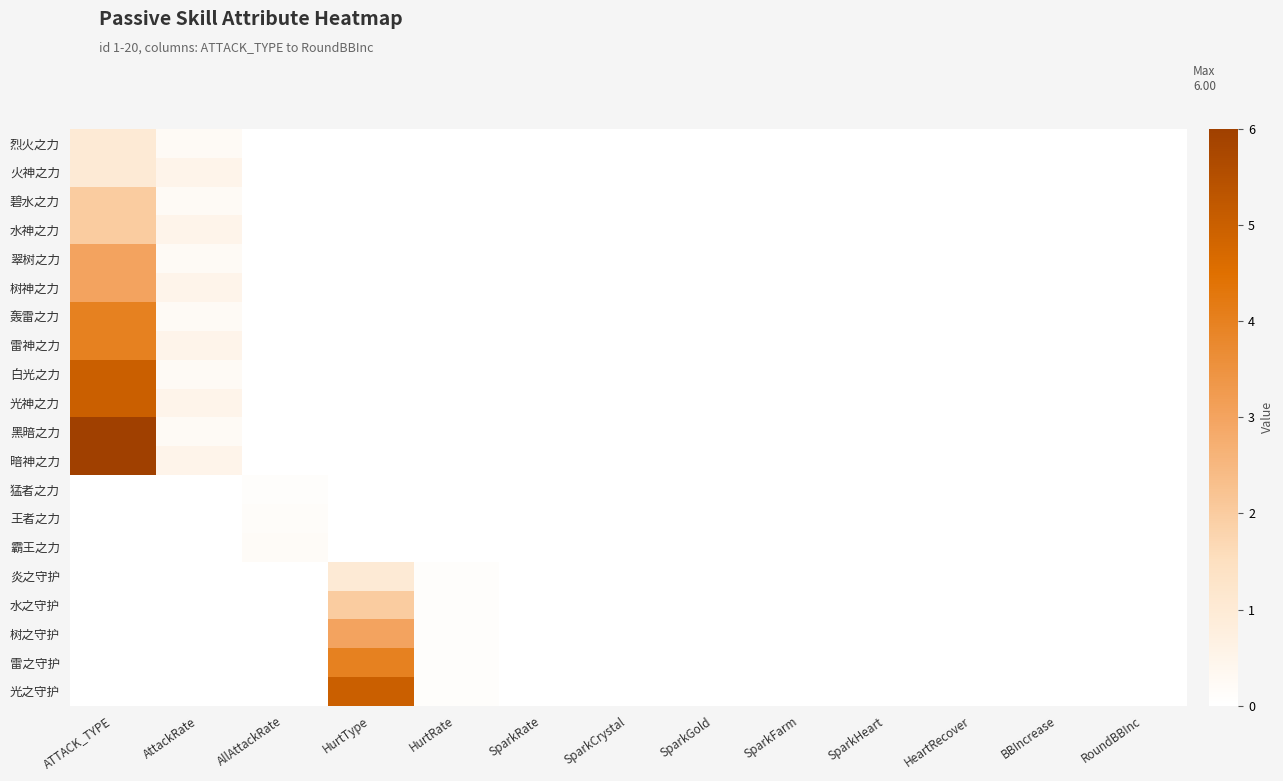

What is the spread (max minus min) of values at AllAttackRate?

0.2